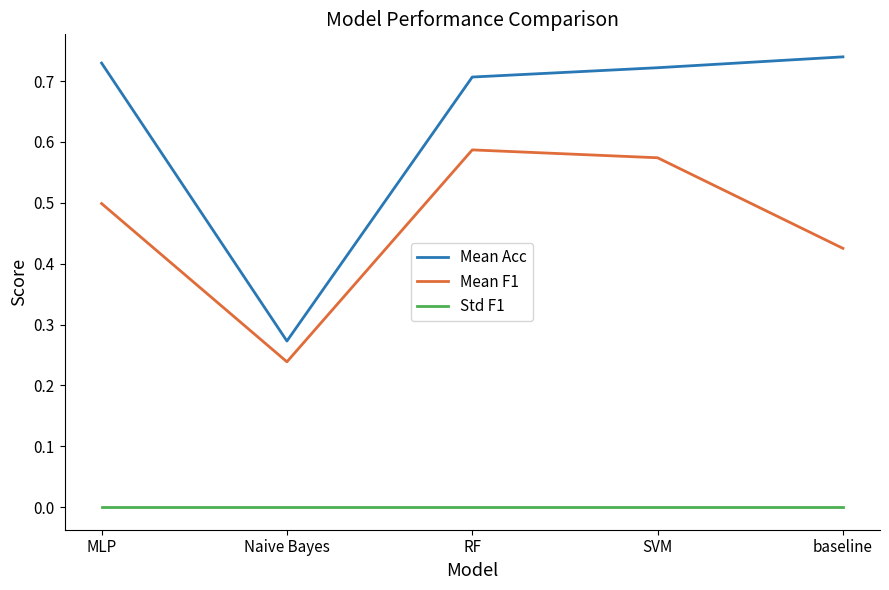

What position from the left is SVM?

4